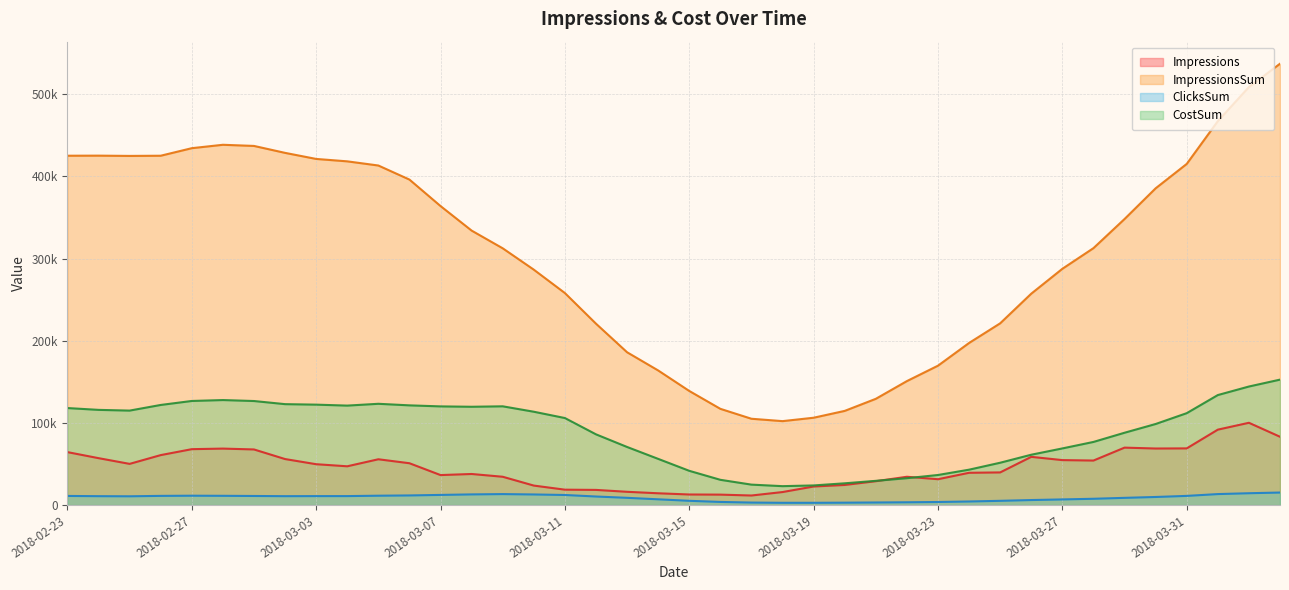

How many values in the ClicksSum series are below 10849?

20